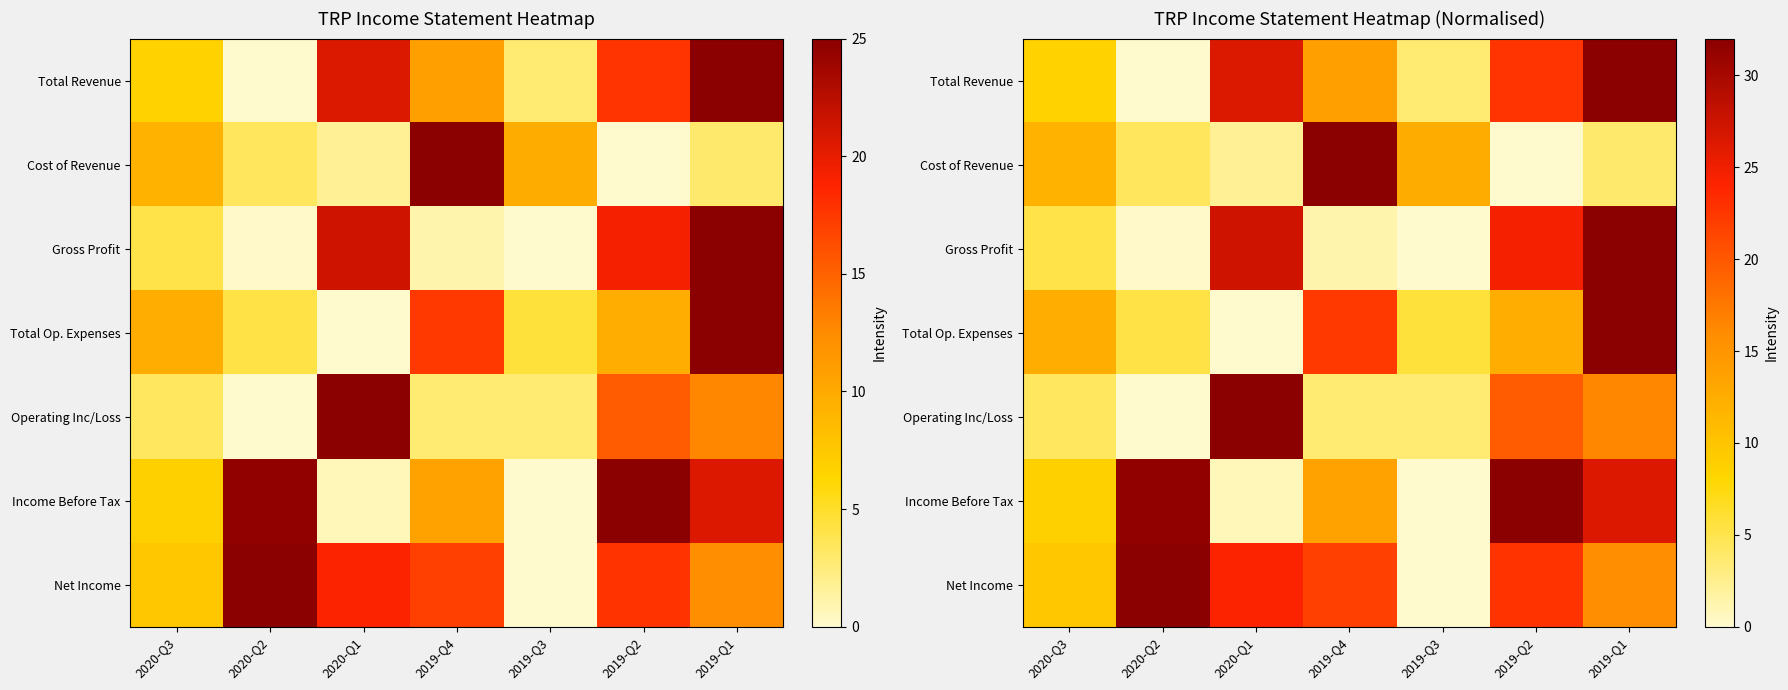

At which category is the sum across all series the highest?

2019-Q1